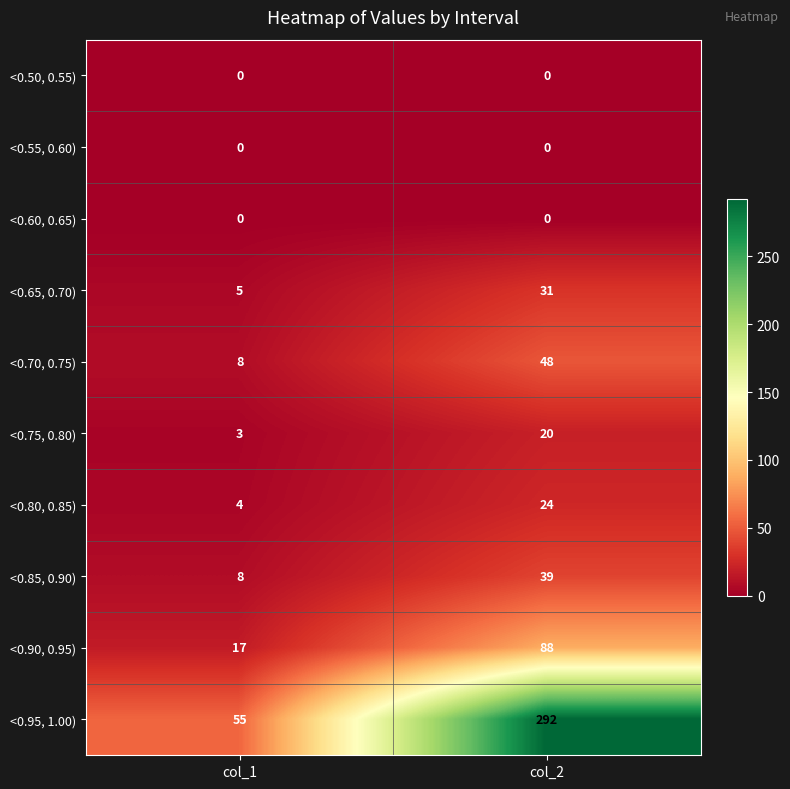

Reading right to left, extract all data points from this chart.

<0.50, 0.55): 0	0
<0.55, 0.60): 0	0
<0.60, 0.65): 0	0
<0.65, 0.70): 31	5
<0.70, 0.75): 48	8
<0.75, 0.80): 20	3
<0.80, 0.85): 24	4
<0.85, 0.90): 39	8
<0.90, 0.95): 88	17
<0.95, 1.00): 292	55